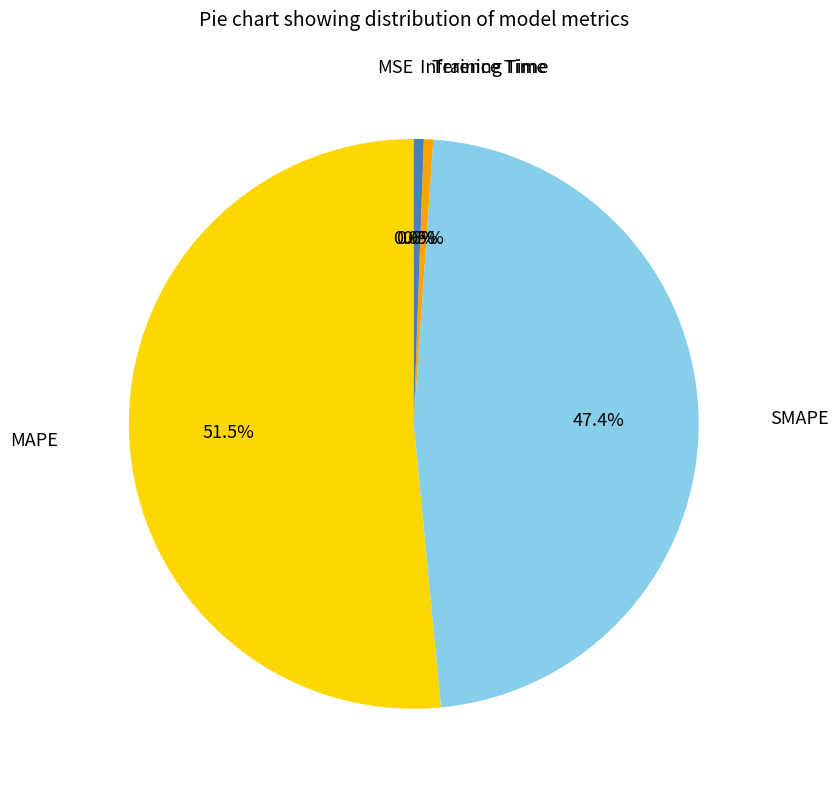

The Inference Time slice represents 1% of the pie. True or false?

True